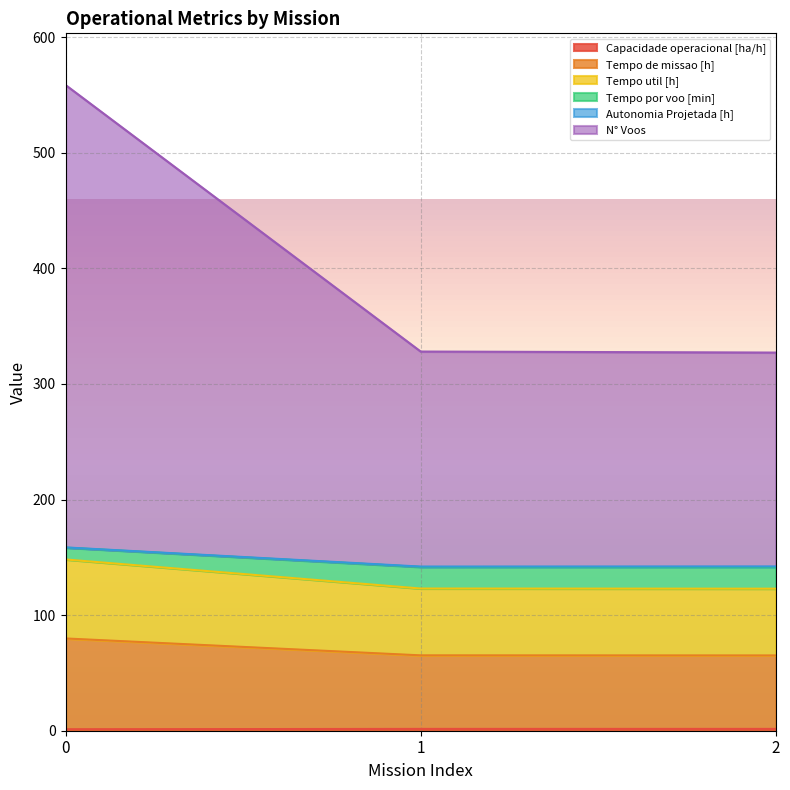

Does the chart display data point markers on the line(s)?

No